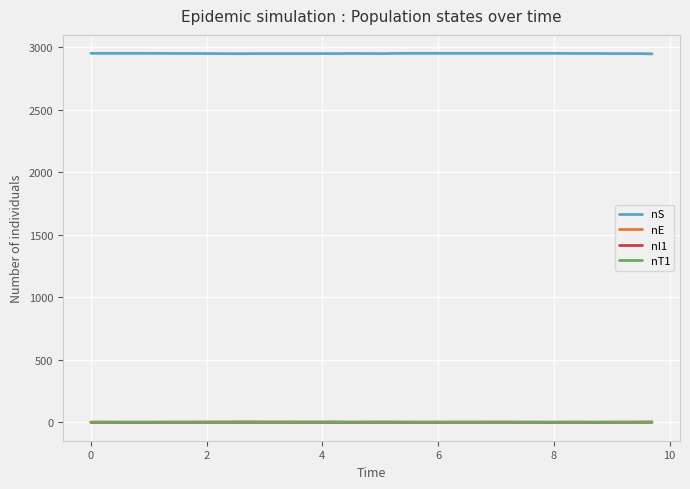

True or false: nE and nS cross at least once.

False